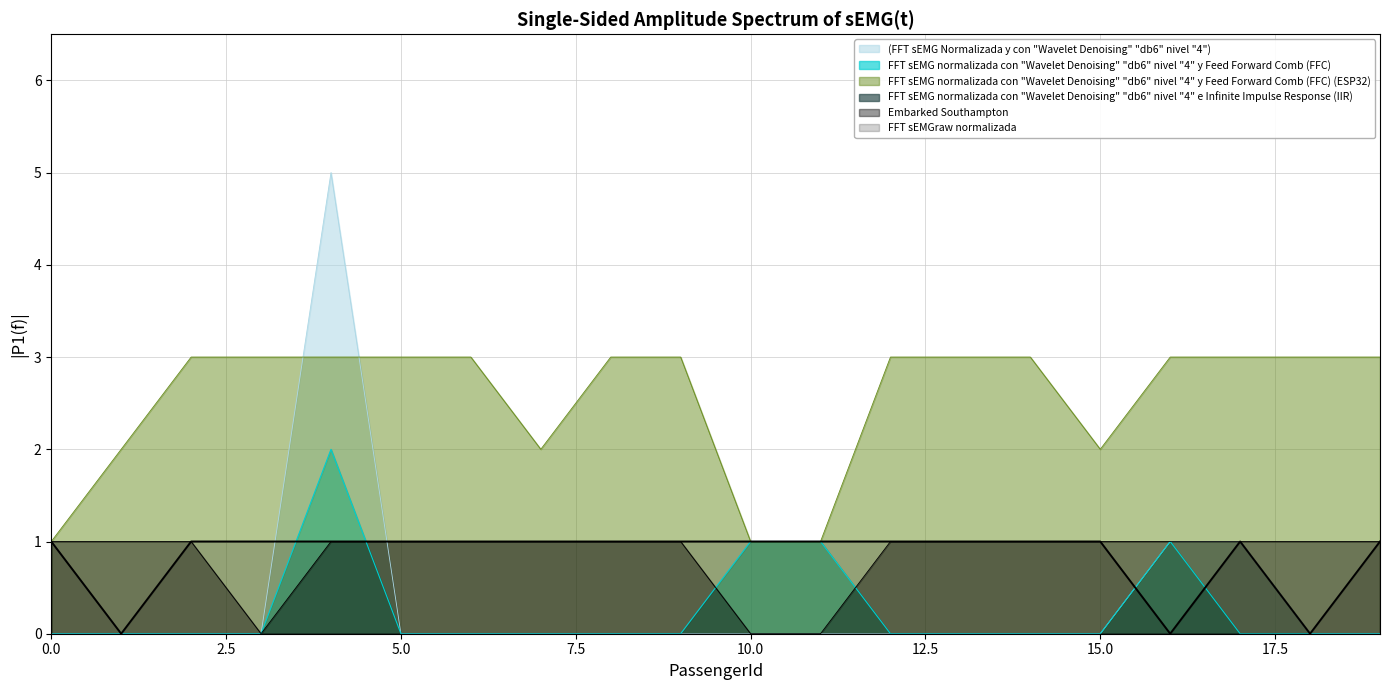

True or false: Ticket_class has a value of 2 at 12.

False